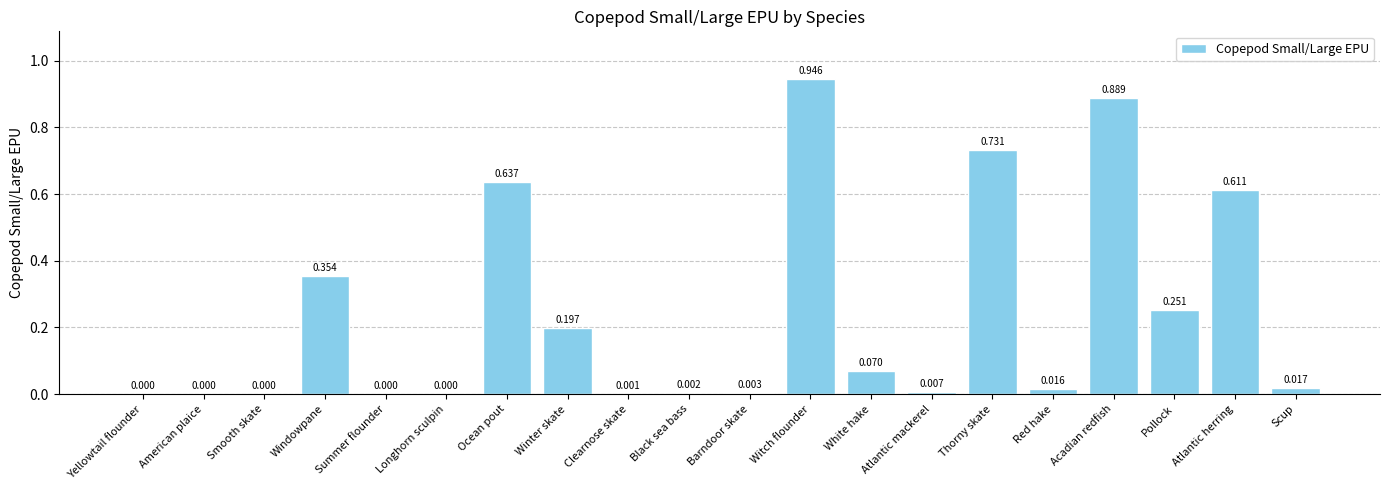

How many series are shown in this chart?

1